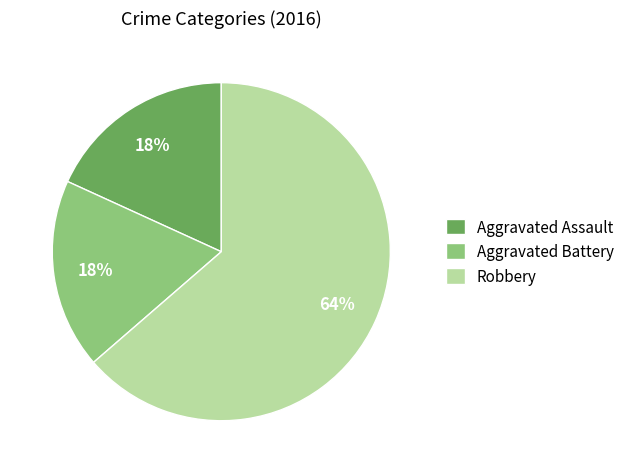

Which slice is the largest?

Robbery